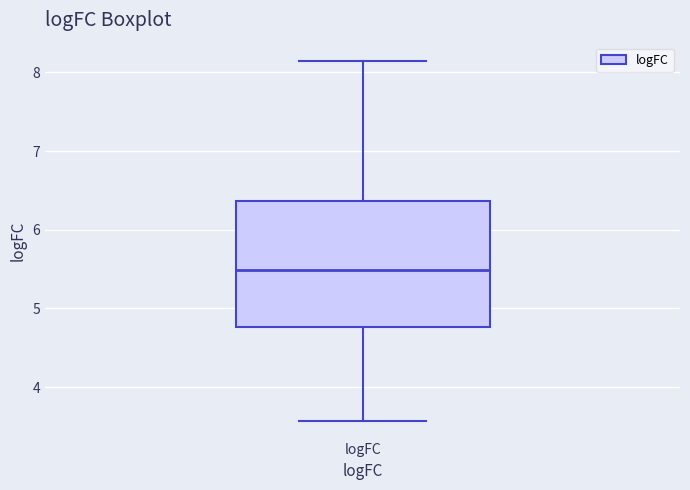

Transcribe this box plot: give where the median line is, the range the box spans, and where the two whiskers end, as read against the y-axis. The values are not printed on the chart, so give them approximately, as read against the axis.

median 5.5, box 4.8 to 6.4, whiskers 3.6 to 8.1